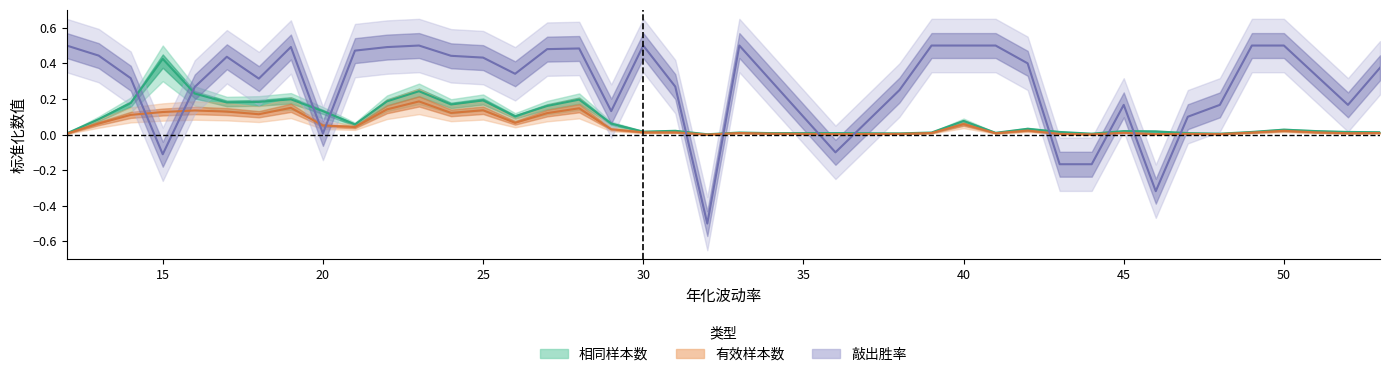

Reading left to right, what are all the values shown in this chart?

相同样本数: 12=0.0	13=0.1	14=0.2	15=0.4	16=0.2	17=0.2	18=0.2	19=0.2	20=0.1	21=0.1	22=0.2	23=0.2	24=0.2	25=0.2	26=0.1	27=0.2	28=0.2	29=0.1	30=0.0	31=0.0	32=0.0	33=0.0	34=0.0	36=0.0	38=0.0	39=0.0	40=0.1	41=0.0	42=0.0	43=0.0	44=0.0	45=0.0	46=0.0	47=0.0	48=0.0	49=0.0	50=0.0	51=0.0	52=0.0	53=0.0
有效样本数: 12=0.0	13=0.1	14=0.1	15=0.1	16=0.1	17=0.1	18=0.1	19=0.2	20=0.1	21=0.0	22=0.1	23=0.2	24=0.1	25=0.1	26=0.1	27=0.1	28=0.1	29=0.0	30=0.0	31=0.0	32=0.0	33=0.0	34=0.0	36=0.0	38=0.0	39=0.0	40=0.1	41=0.0	42=0.0	43=0.0	44=0.0	45=0.0	46=0.0	47=0.0	48=0.0	49=0.0	50=0.0	51=0.0	52=0.0	53=0.0
敲出胜率: 12=0.5	13=0.4	14=0.3	15=-0.1	16=0.3	17=0.4	18=0.3	19=0.5	20=0.0	21=0.5	22=0.5	23=0.5	24=0.4	25=0.4	26=0.3	27=0.5	28=0.5	29=0.1	30=0.5	31=0.3	32=-0.5	33=0.5	34=0.3	36=-0.1	38=0.2	39=0.5	40=0.5	41=0.5	42=0.4	43=-0.2	44=-0.2	45=0.2	46=-0.3	47=0.1	48=0.2	49=0.5	50=0.5	51=0.3	52=0.2	53=0.4